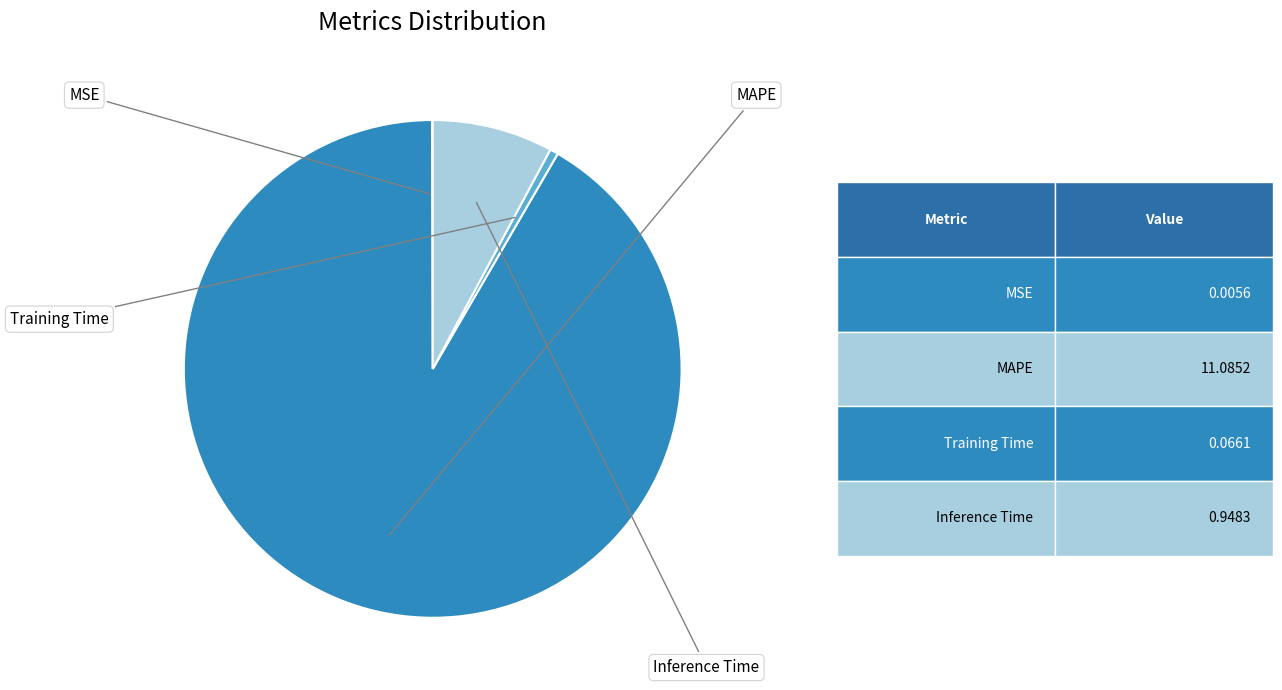

How many slices are in this pie chart?

4